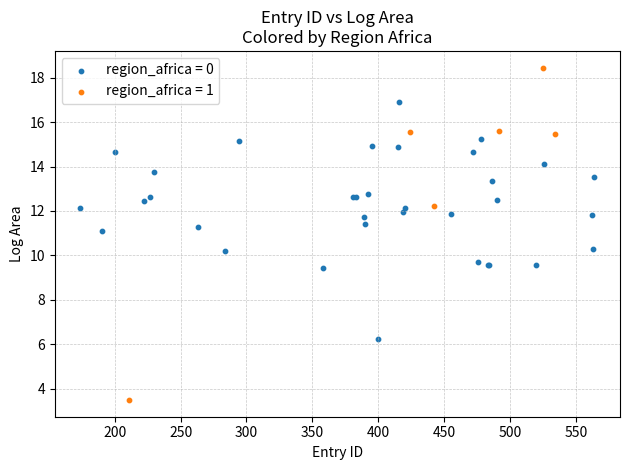

Which series contains the highest Y value?

region_africa = 1